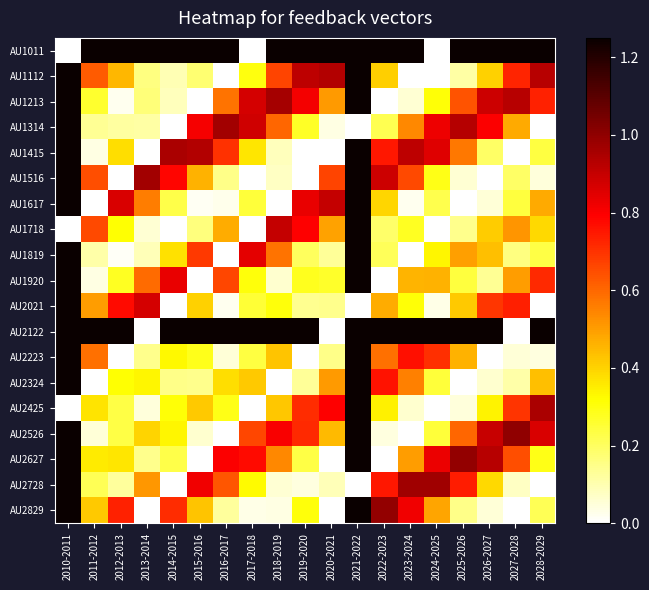

Rank the series at 2013-2014 from lowest to highest value.

AU1415, AU2122, AU2829, AU2425, AU1718, AU1819, AU1314, AU2223, AU2627, AU1112, AU1213, AU2324, AU2526, AU2728, AU1617, AU1920, AU2021, AU1516, AU1011